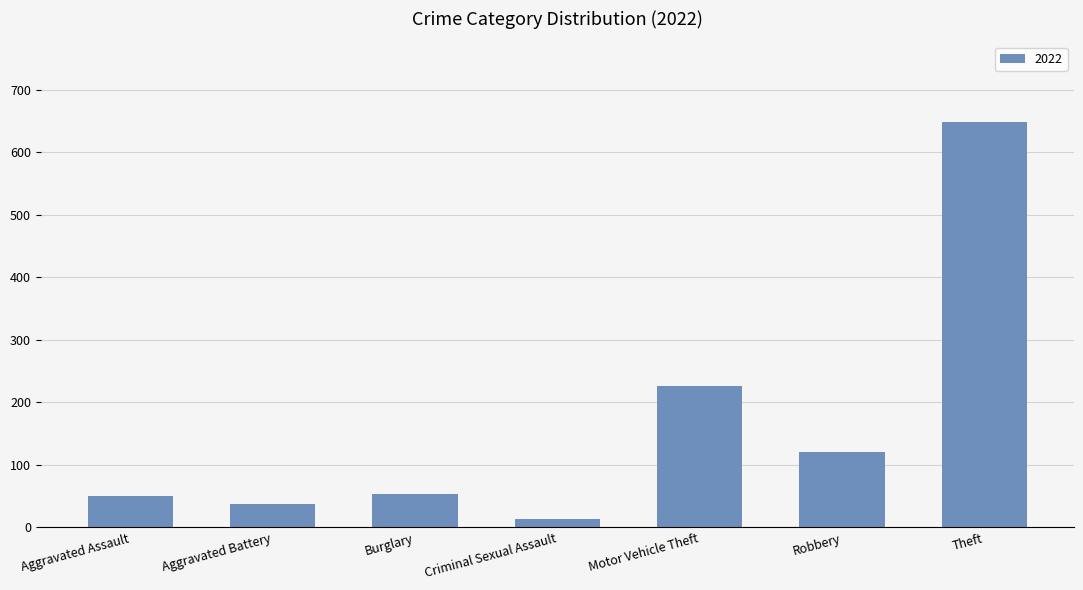

What is the label of the 1st bar from the right?

Theft